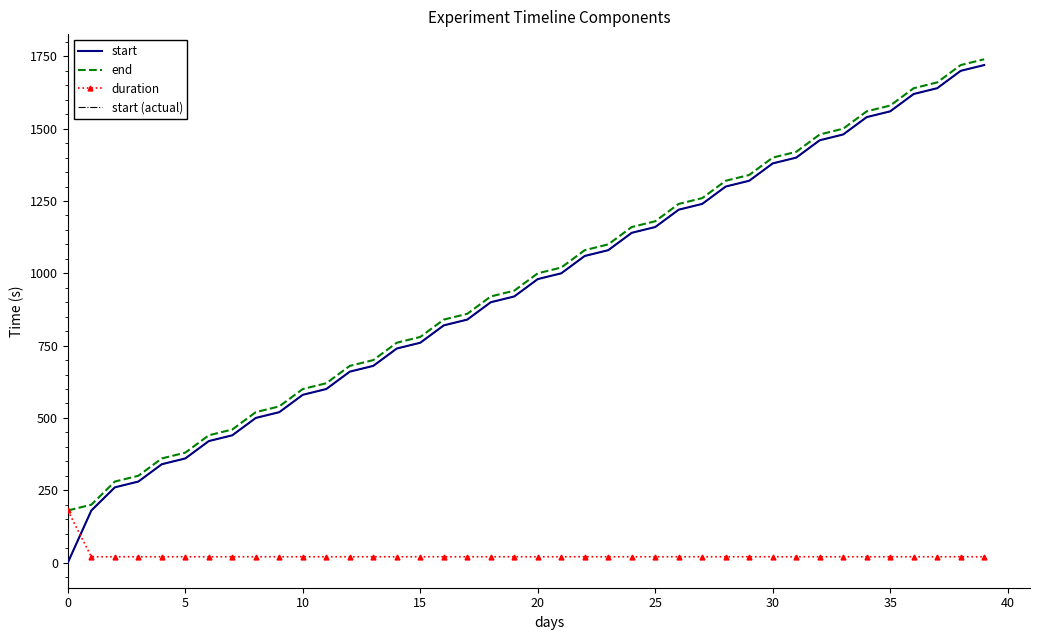

What is the label of the 12th point from the left?

11